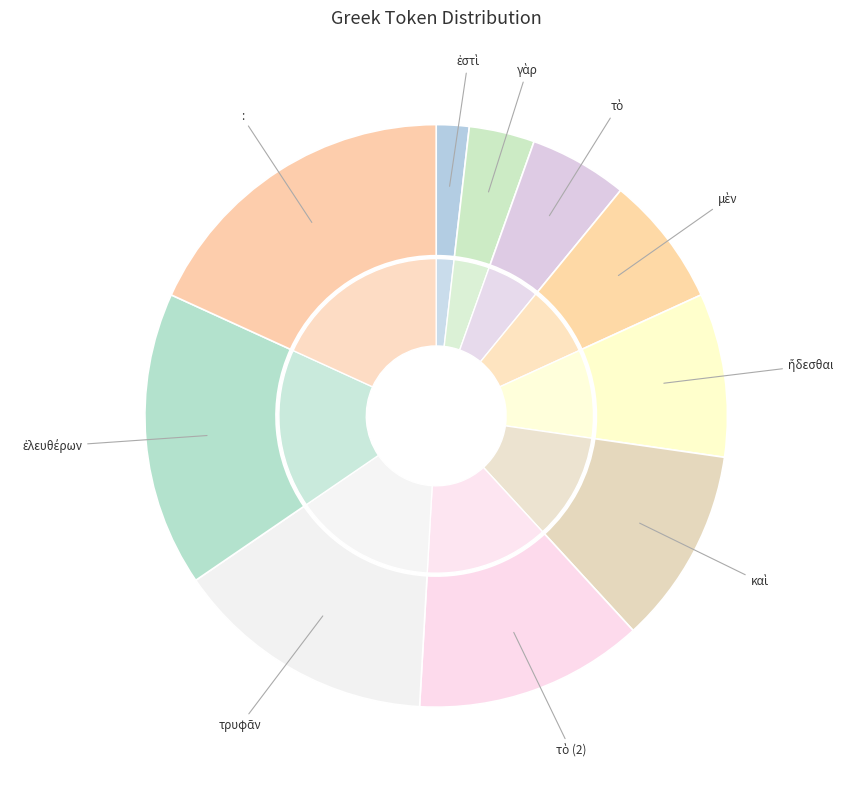

The ἥδεσθαι slice represents 4% of the pie. True or false?

False